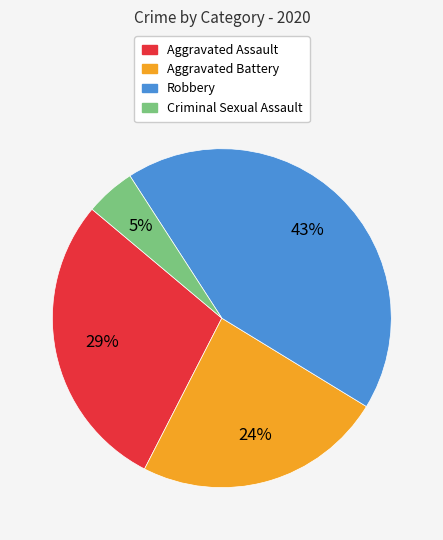

To the nearest percent, what is the combined percentage of Aggravated Battery and Aggravated Assault?

52%